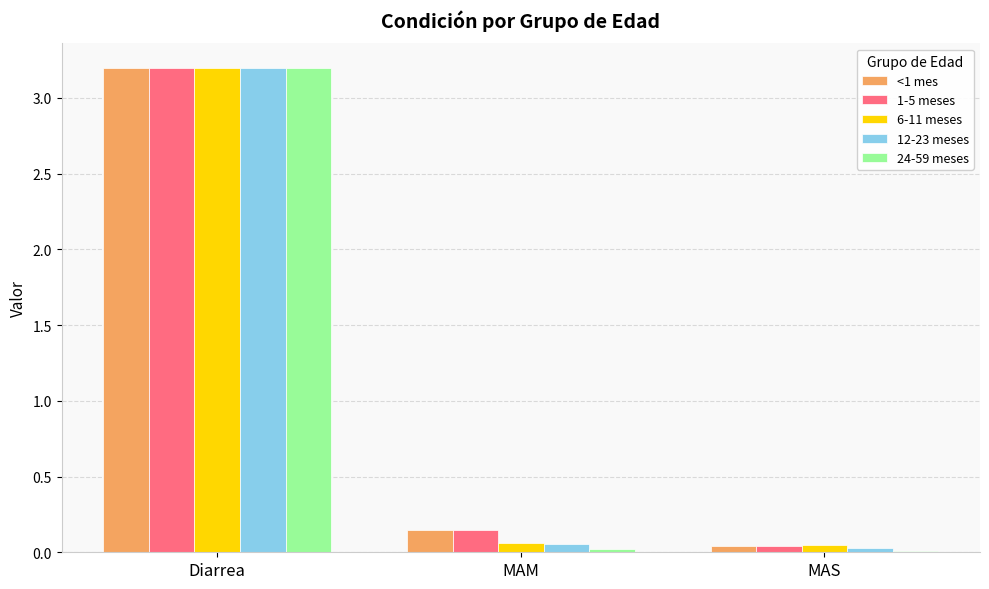

The value of <1 mes at MAS is 0.0. True or false?

True